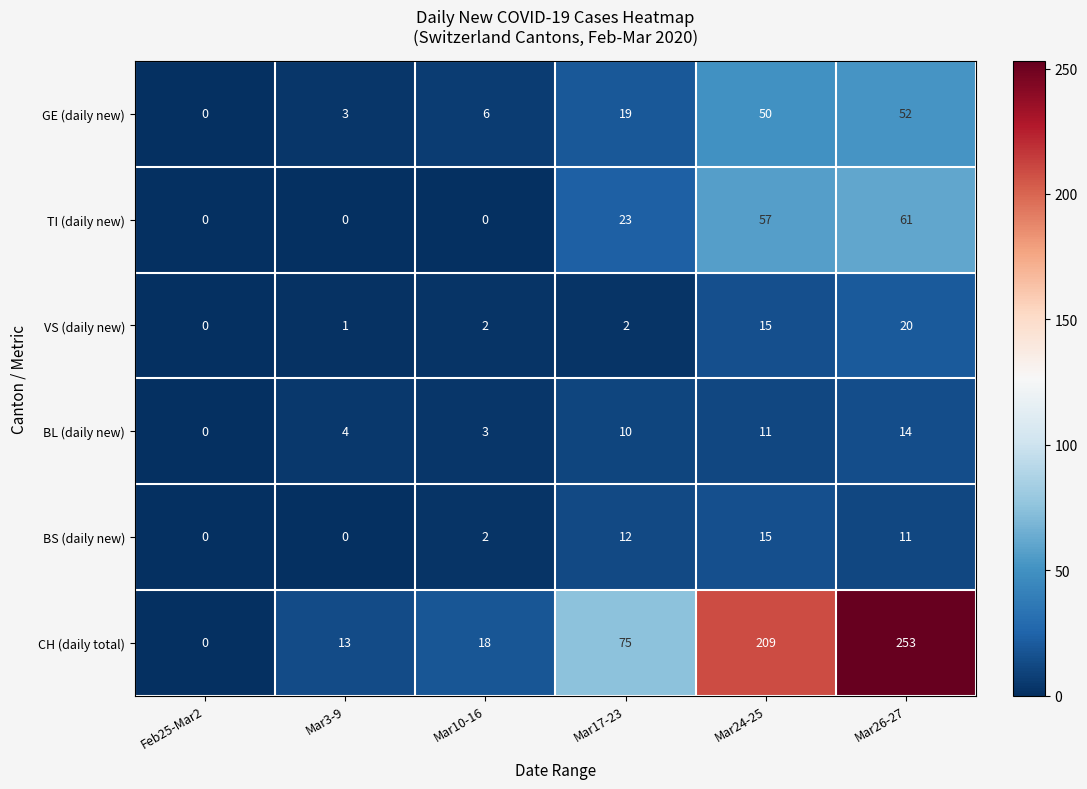

List the series in order of their peak value, lowest first.

BL (daily new), BS (daily new), VS (daily new), GE (daily new), TI (daily new), CH (daily total)